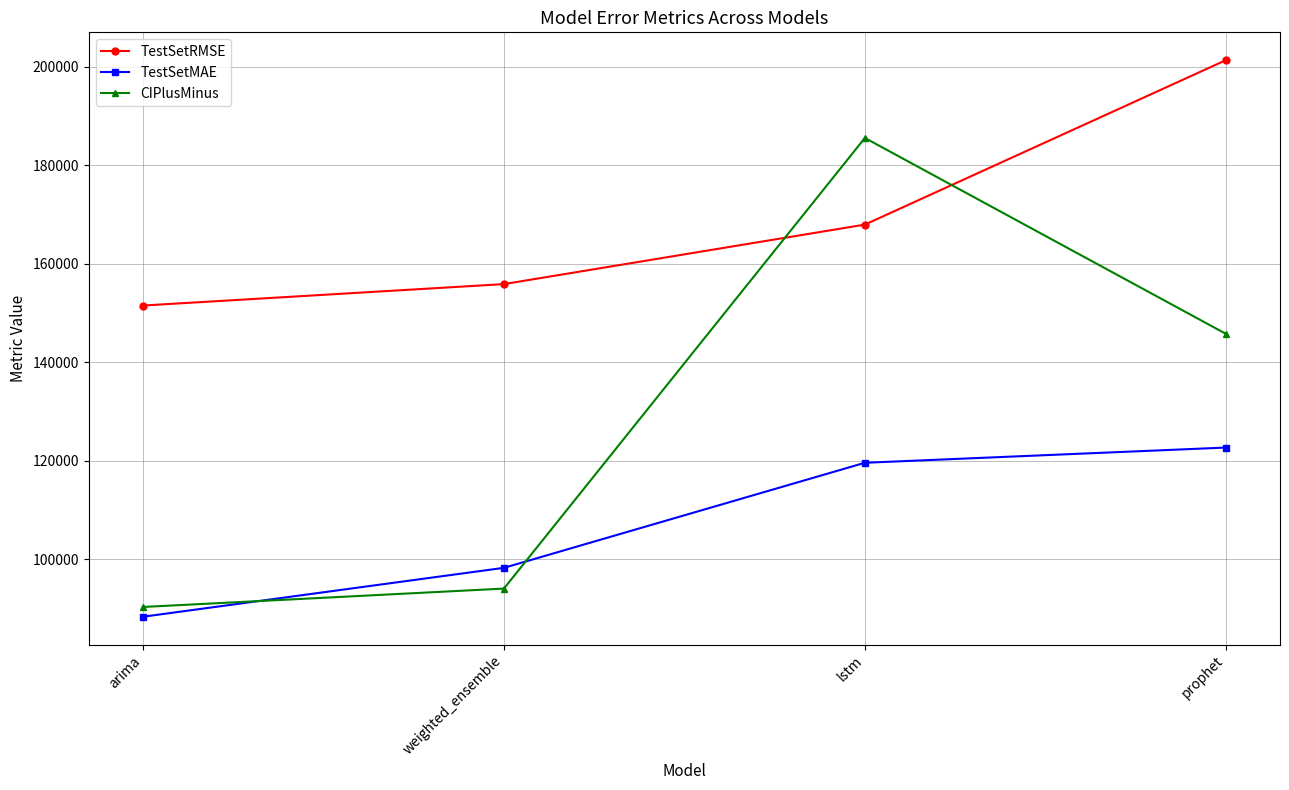

Which series has the largest range (max minus min)?

CIPlusMinus